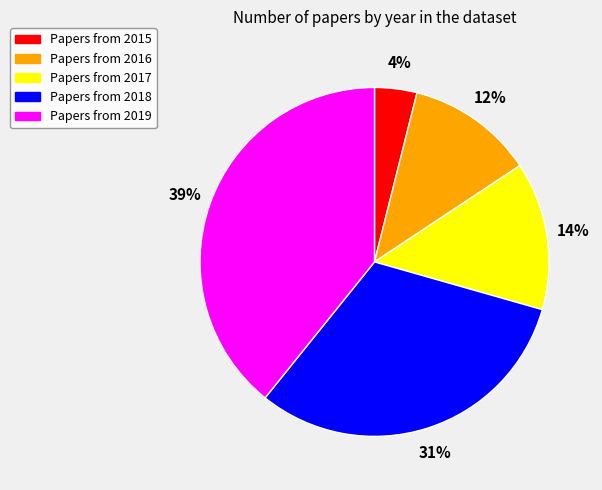

Is there a majority slice in this chart?

No